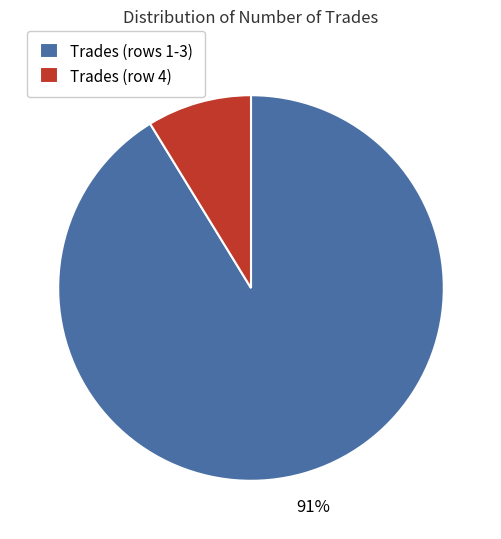

Combined, do Trades (rows 1-3) and Trades (row 4) account for over 50%?

Yes